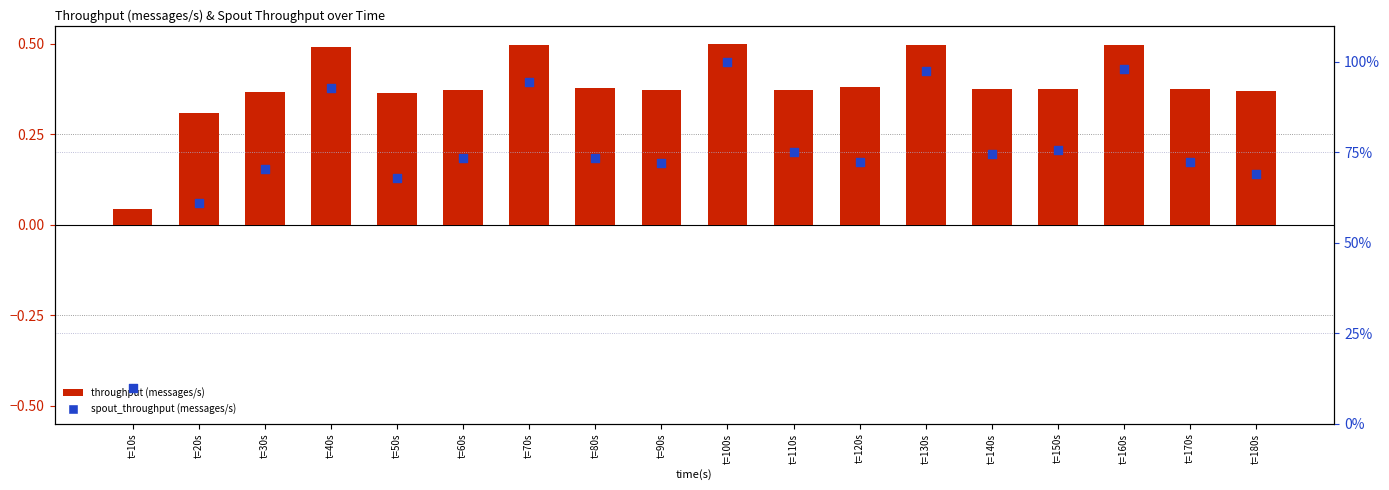

Is the value of throughput (messages/s) at t=10s greater than the value of spout_throughput (messages/s) at t=150s?

No